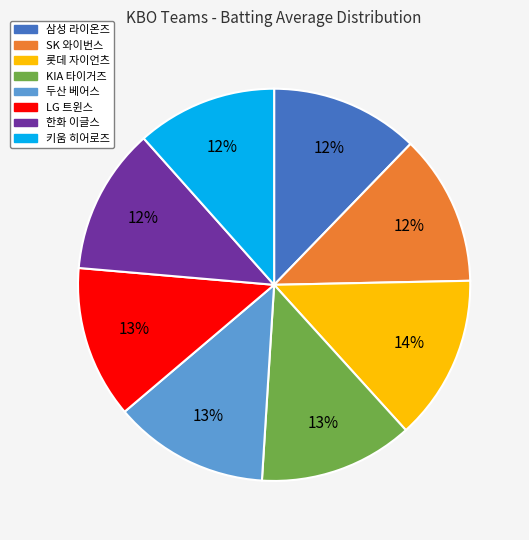

Combined, do 두산 베어스 and 삼성 라이온즈 account for over 50%?

No